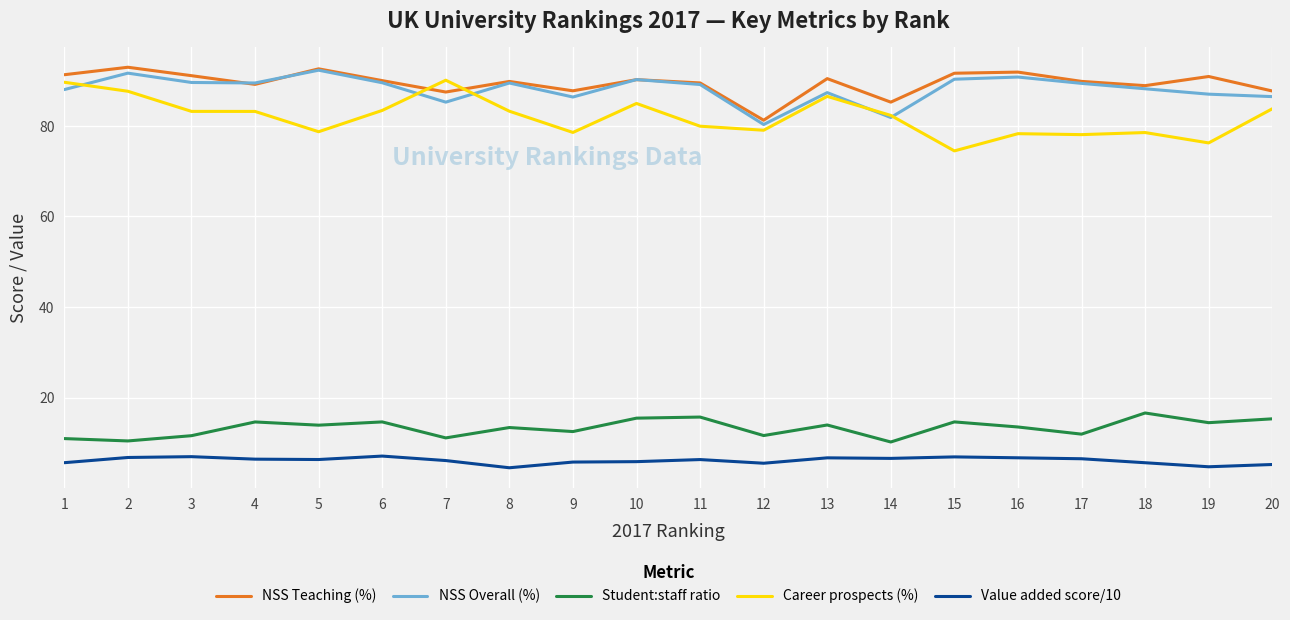

What is the spread (max minus min) of values at 8?

85.3